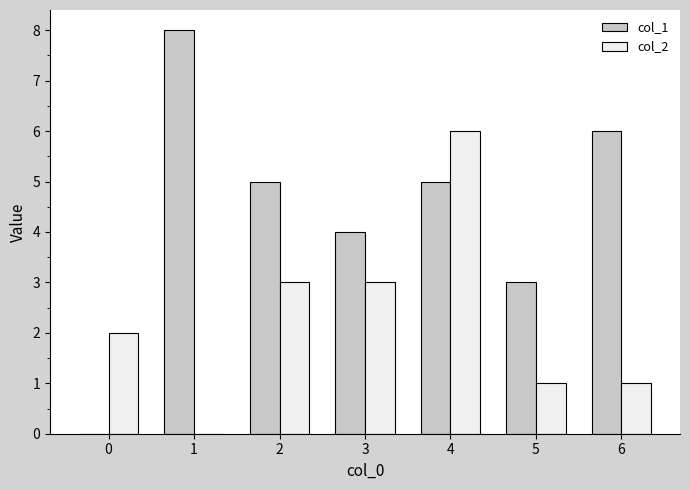

How many values in col_2 are above zero?

6